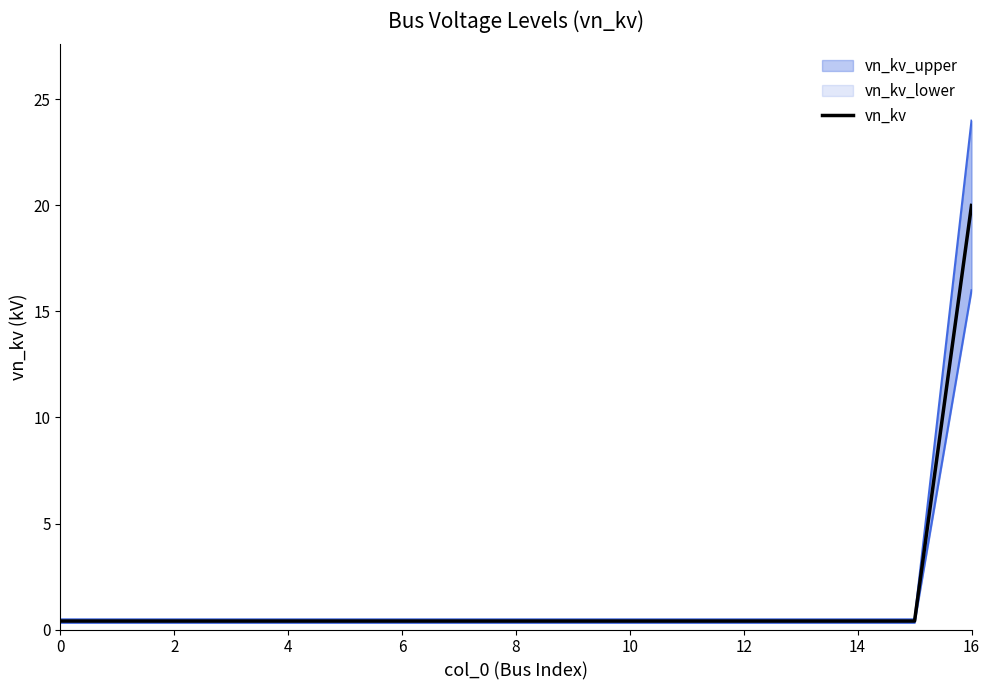

Count the number of categories in the chart.

17